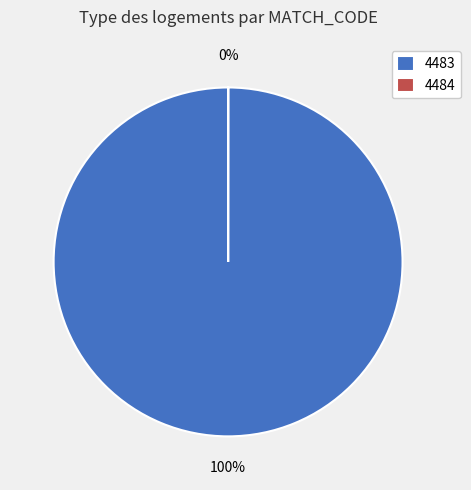

What is the largest slice in the pie chart?

4483